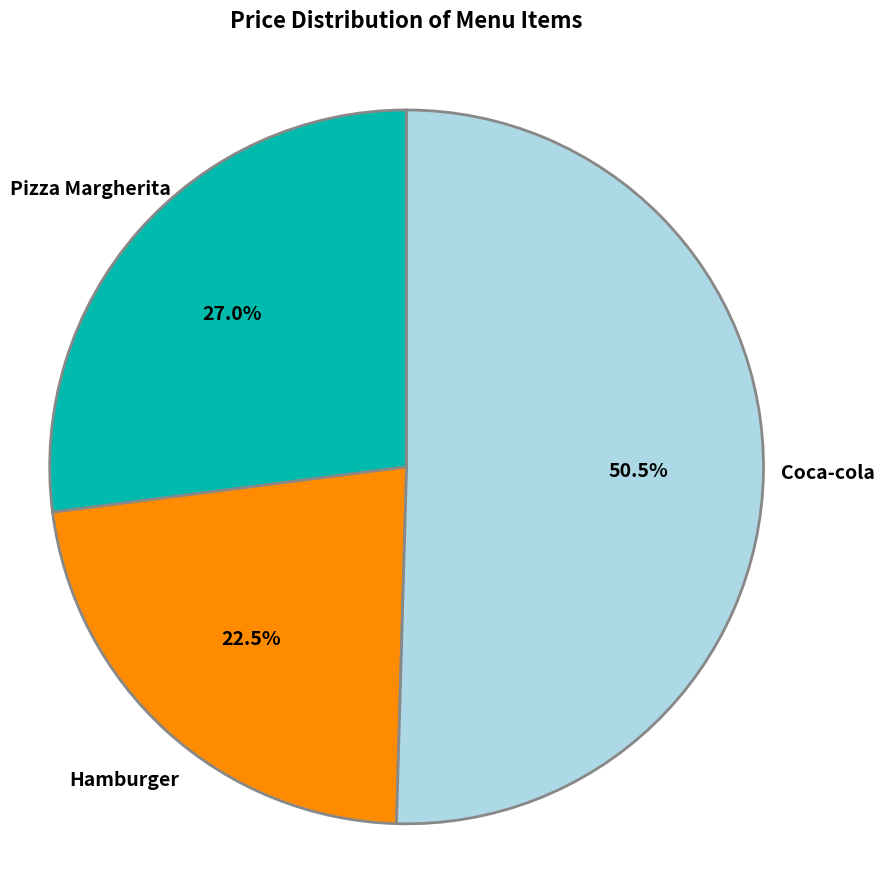

Rank the categories by value from lowest to highest.

Hamburger, Pizza Margherita, Coca-cola